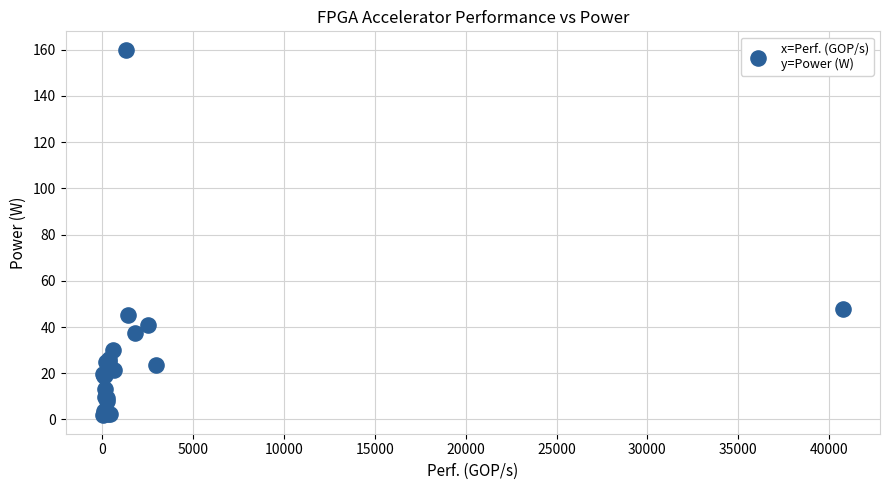

What Y value in the scatter plot is closest to 80?

48.0